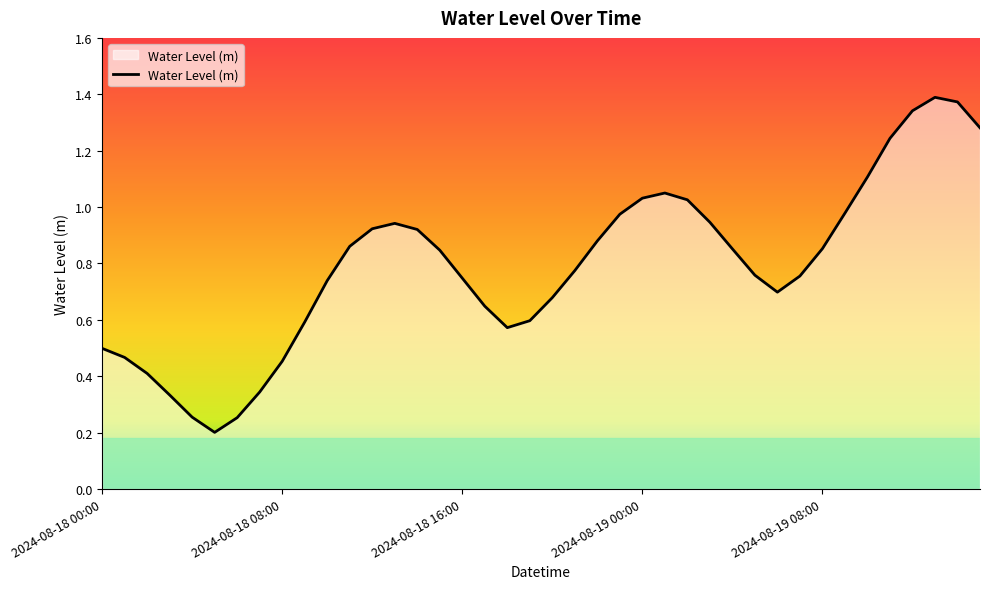

How many points are higher than both their immediate neighbors (excluding endpoints)?

3